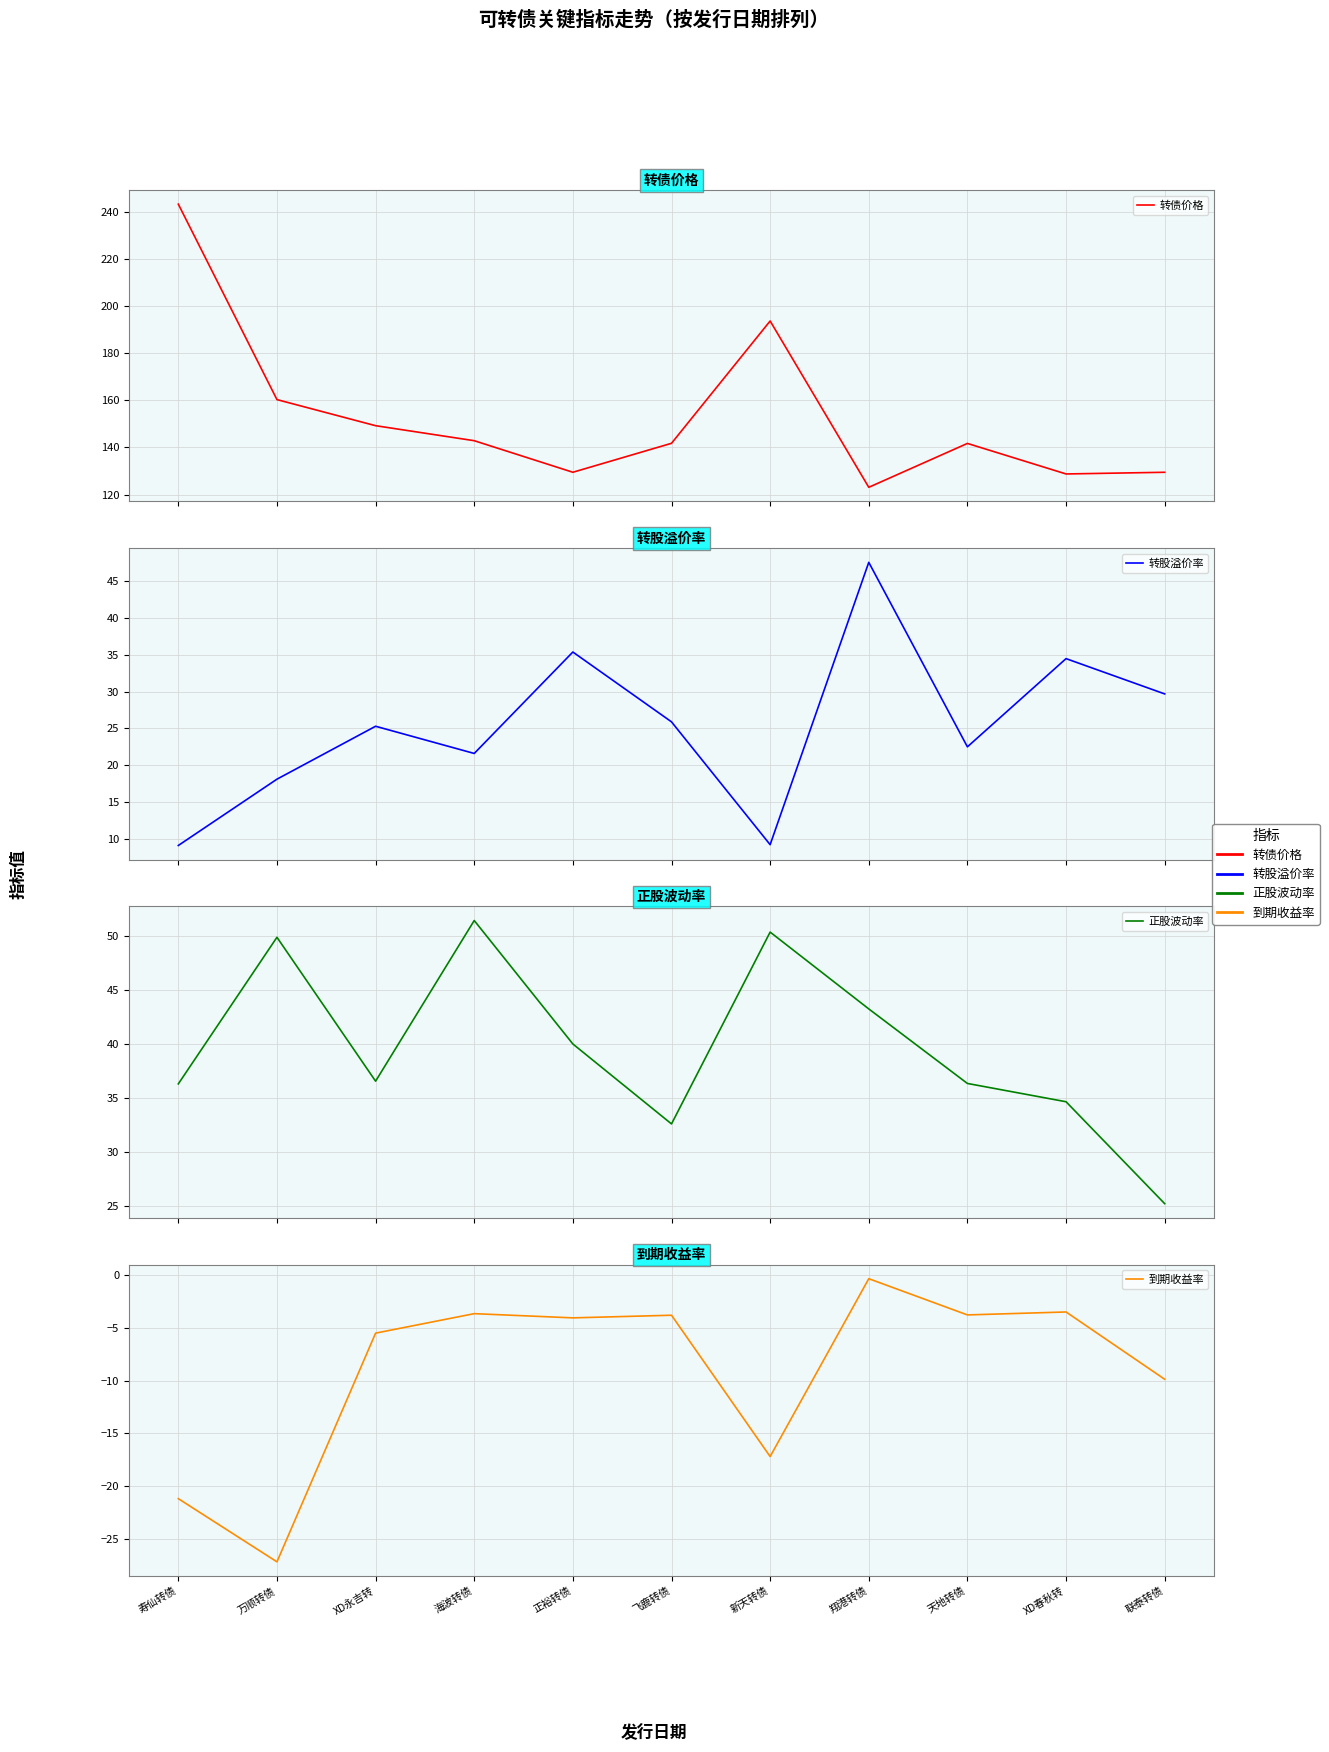

Which has a higher value, 翔港转债 or 联泰转债?

联泰转债